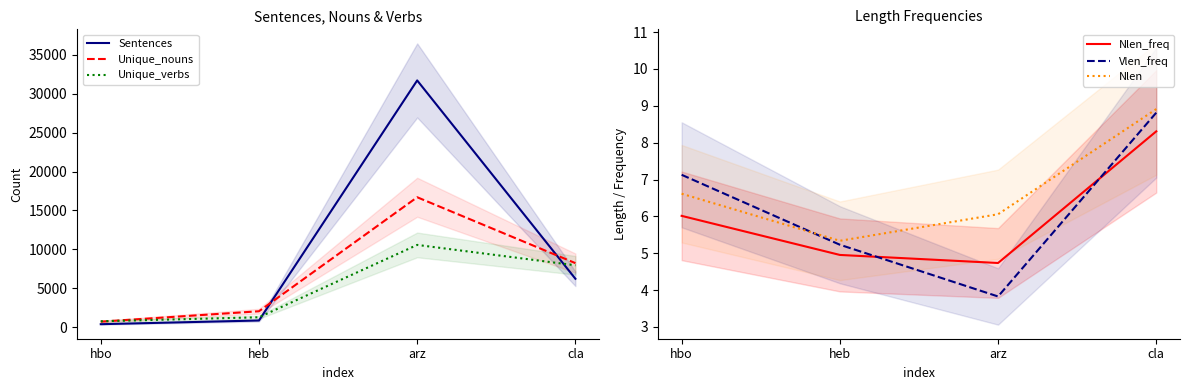

What is the total value across all series at cla?

22471.0